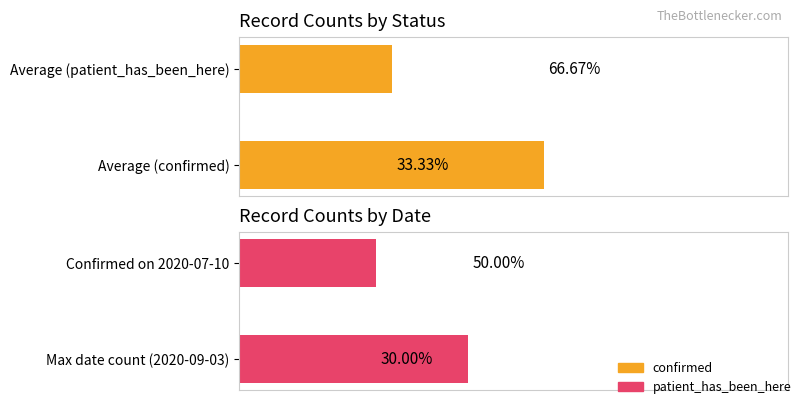

Does the chart contain any negative values?

No